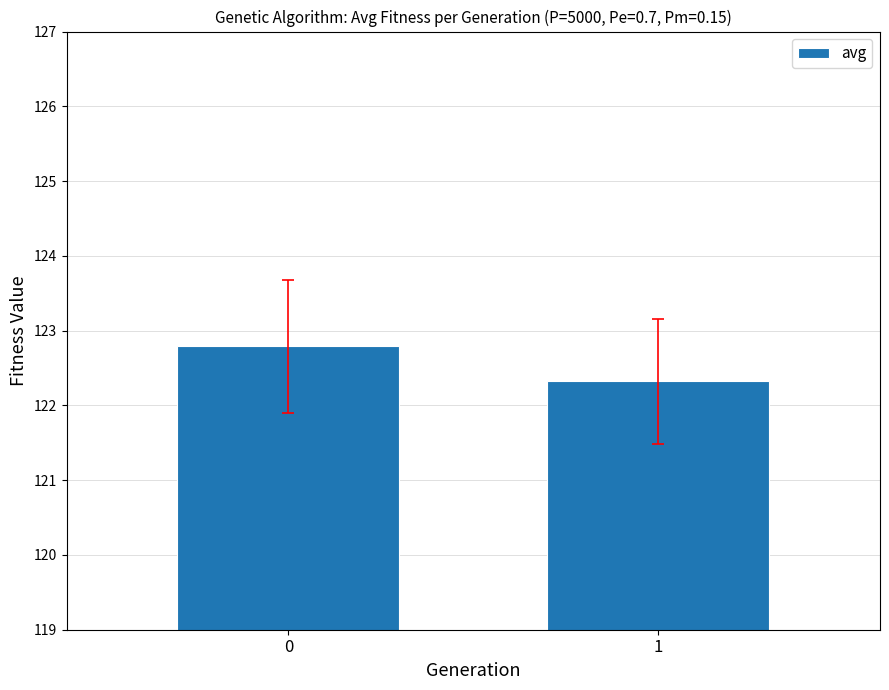

What is the maximum value shown in the chart?

122.8